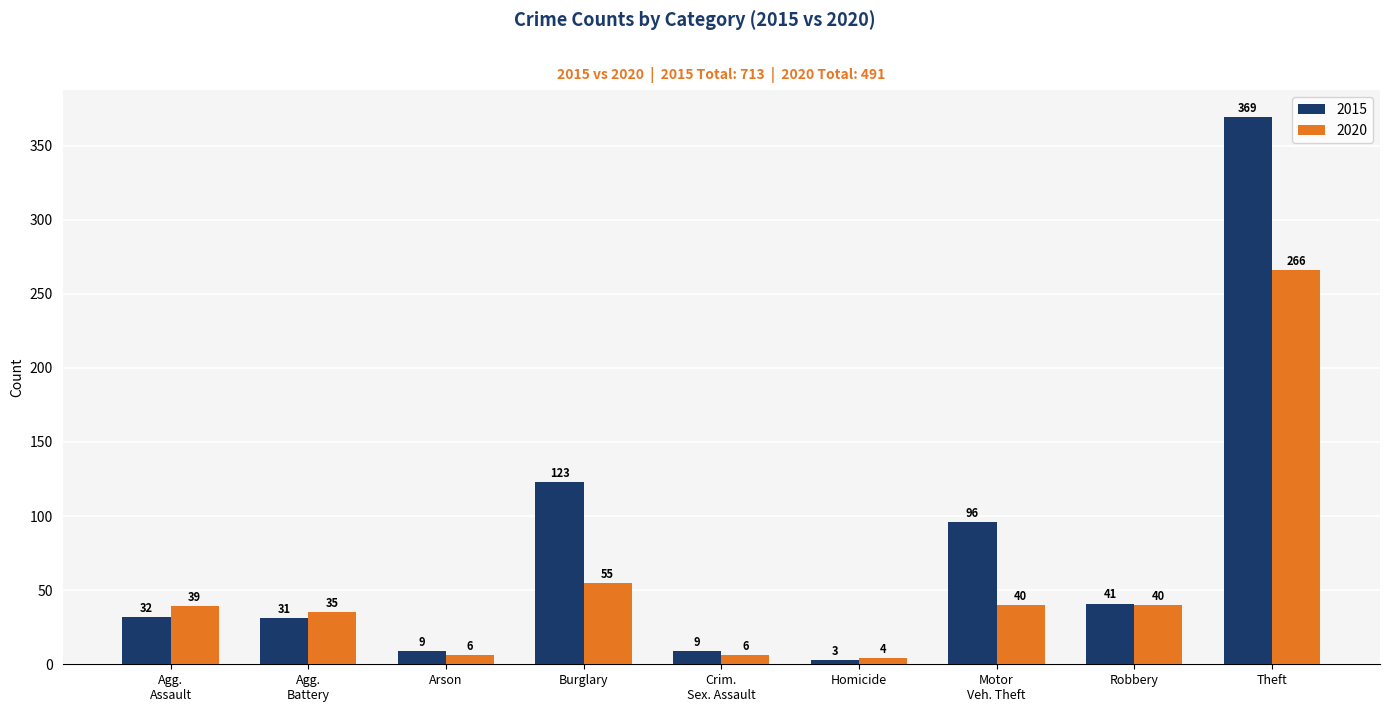

Which series has the largest range (max minus min)?

2015